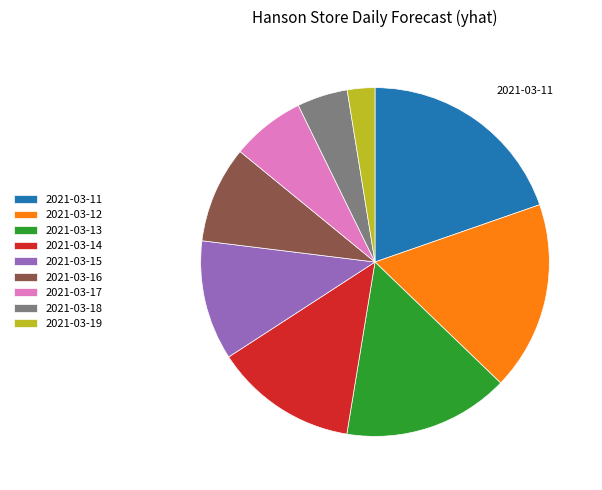

True or false: 2021-03-15 accounts for 3% of the total.

False